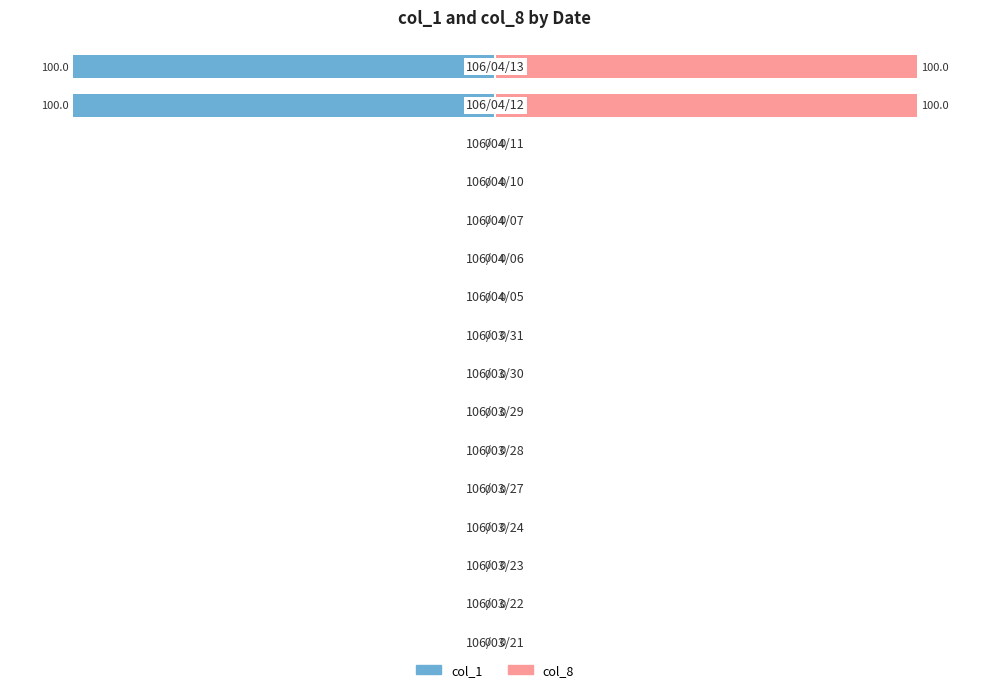

What is the greatest value displayed?

100